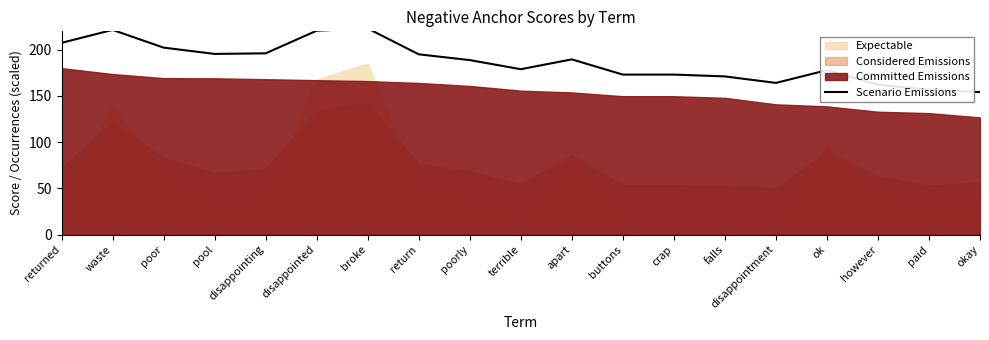

At which category does the chart reach its peak across all series?

broke